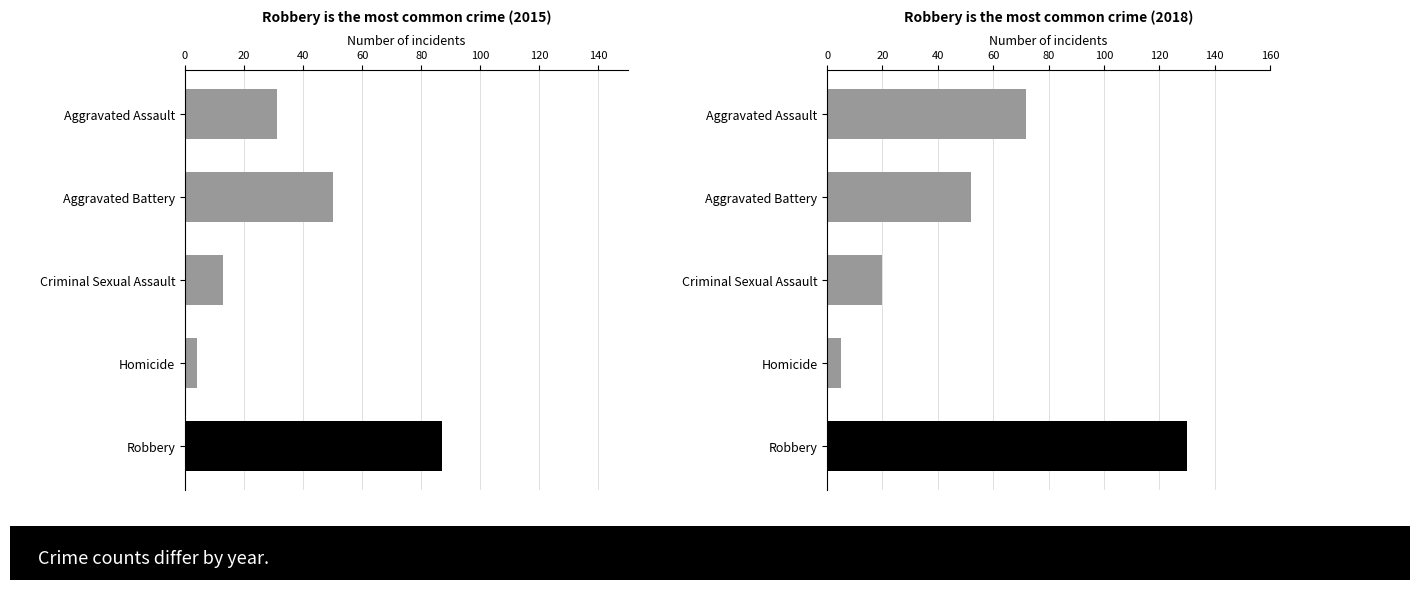

What is the label of the 3rd bar from the right?

Criminal Sexual Assault